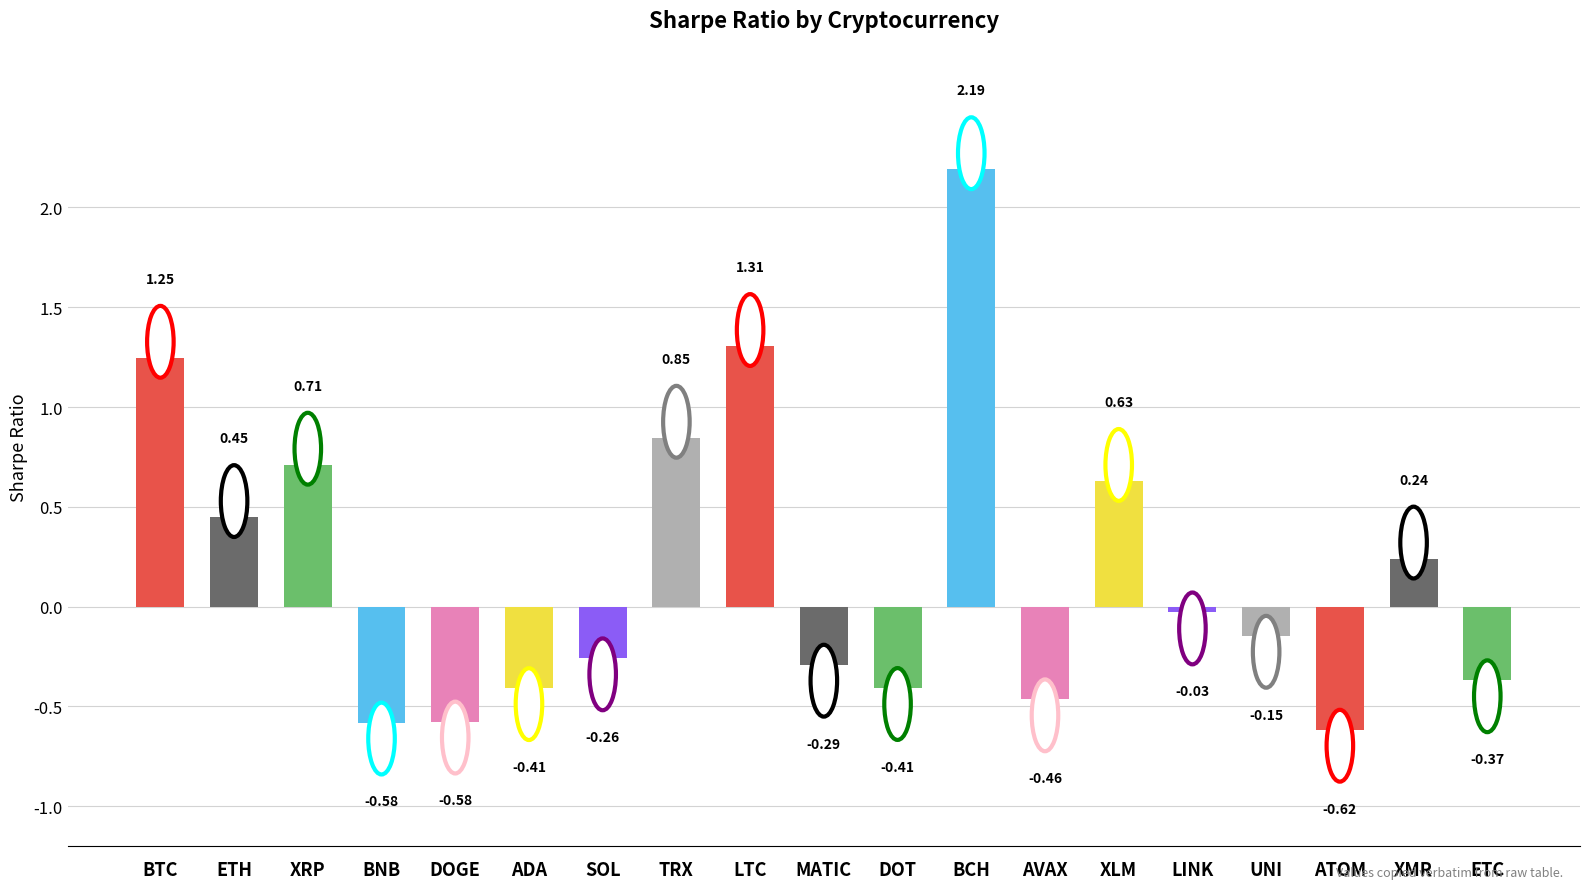

What is the minimum value shown in the chart?

-0.6